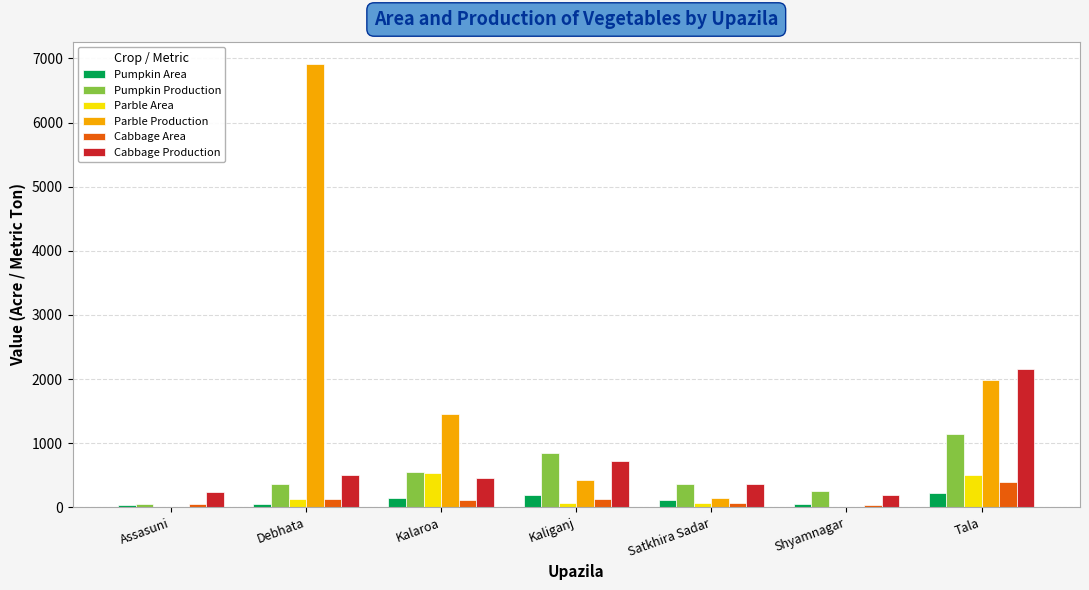

Is it true that Pumpkin Production equals 966 at Kalaroa?

False